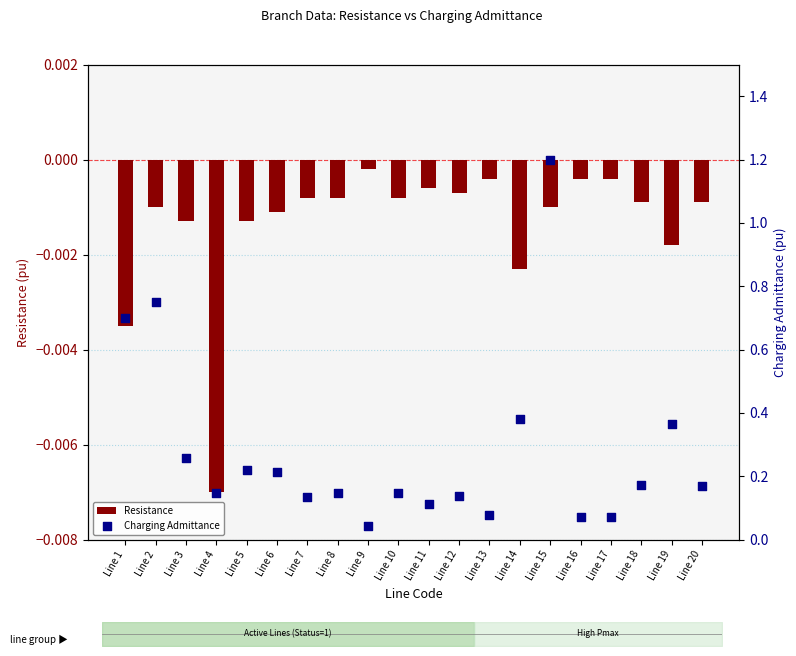

At how many categories does at least one series exceed 0?

20